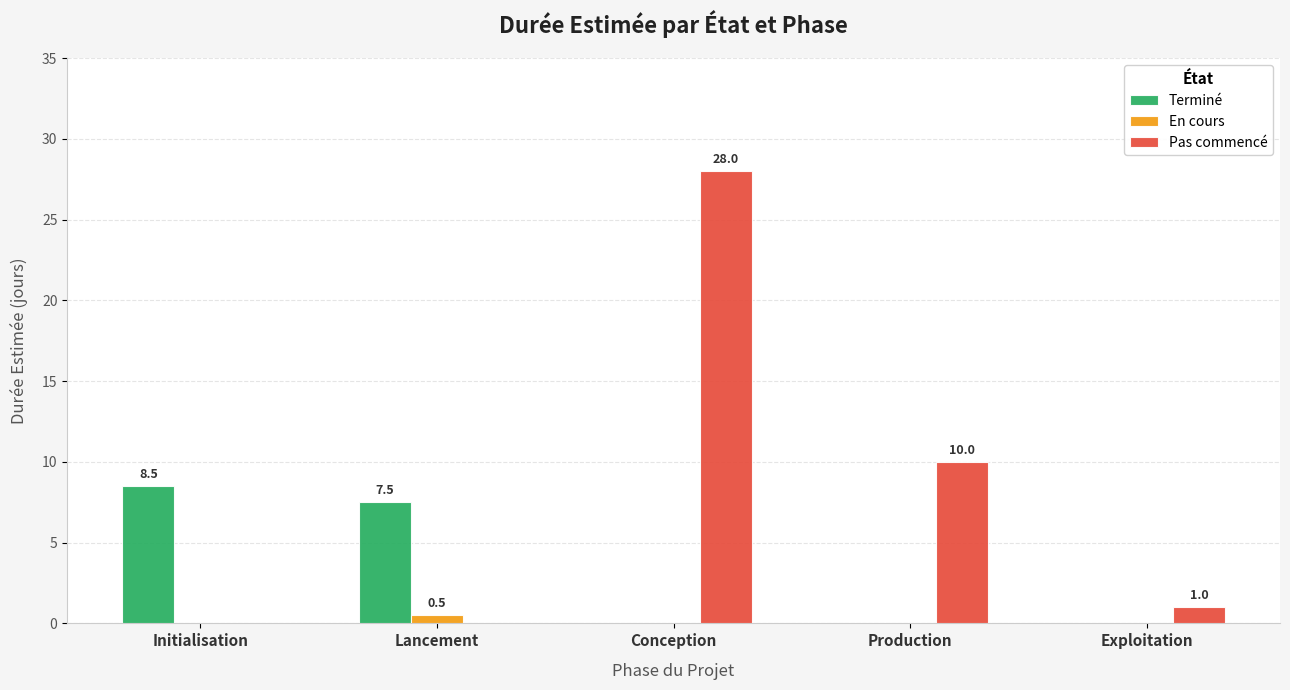

True or false: En cours has a value of 0.0 at Production.

True